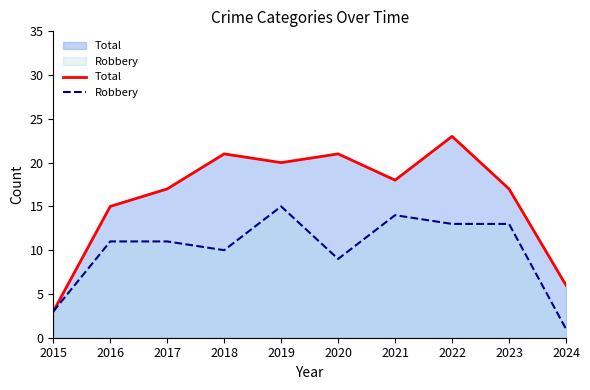

Between 2024 and 2018, which is larger?

2018